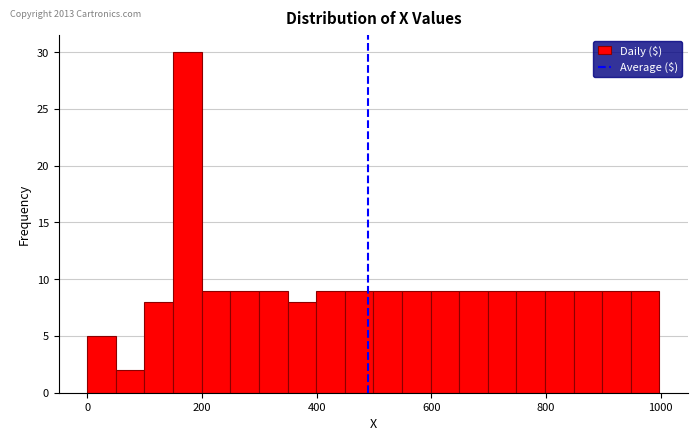

Around what value on the x-axis is the tallest bar? Give the approximate position of its centre, as read against the axis.

180